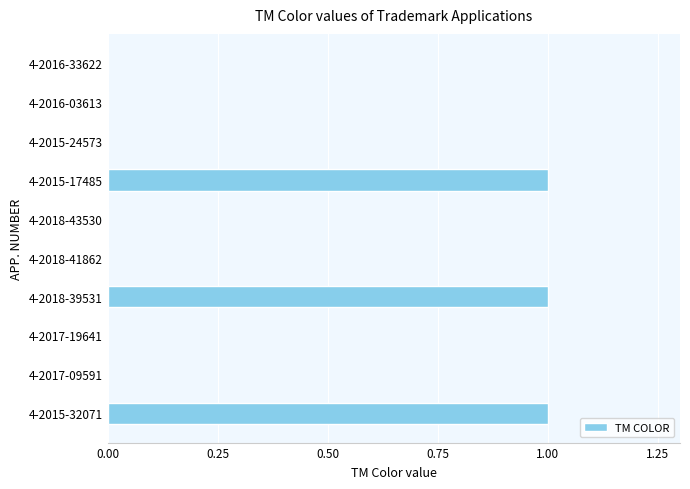

How many series are shown in this chart?

1